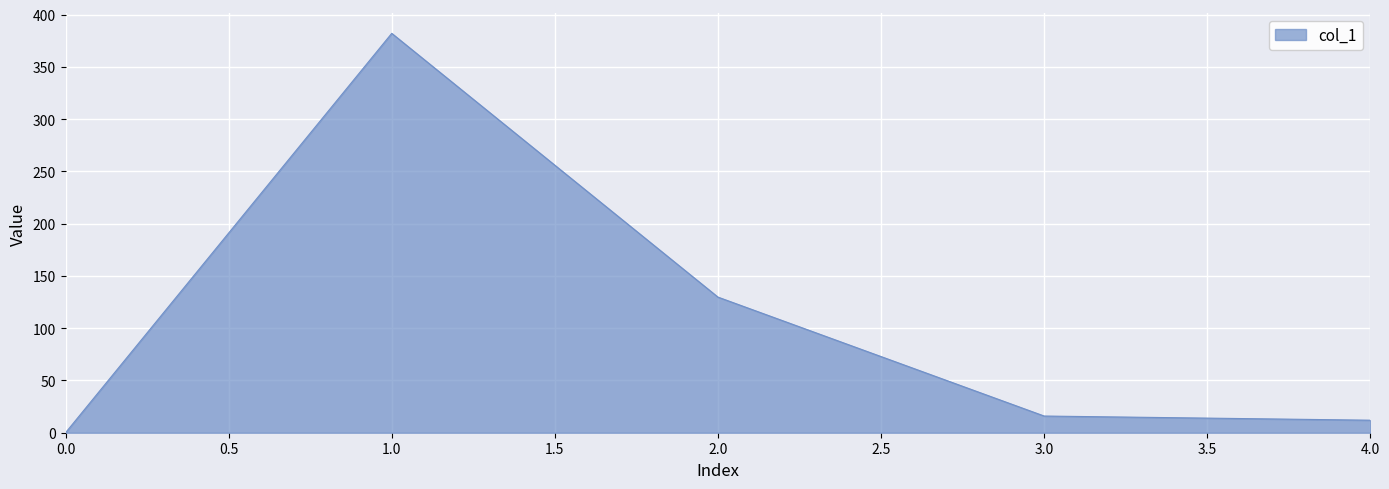

Rank the categories by value from lowest to highest.

0.0, 4.0, 3.0, 2.0, 1.0